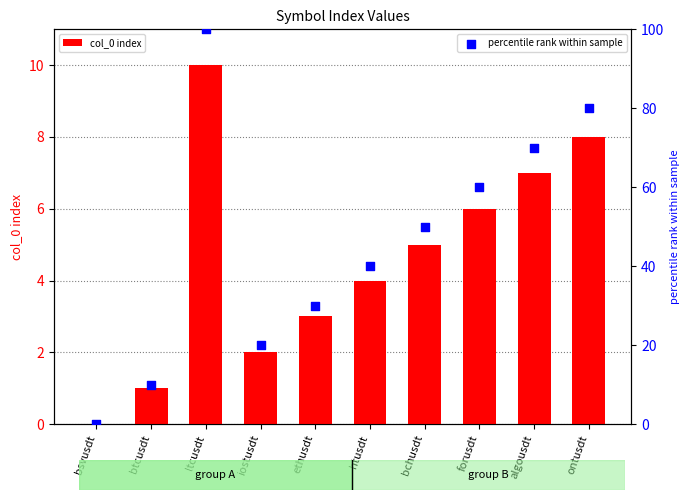

At how many categories does at least one series exceed 75?

2